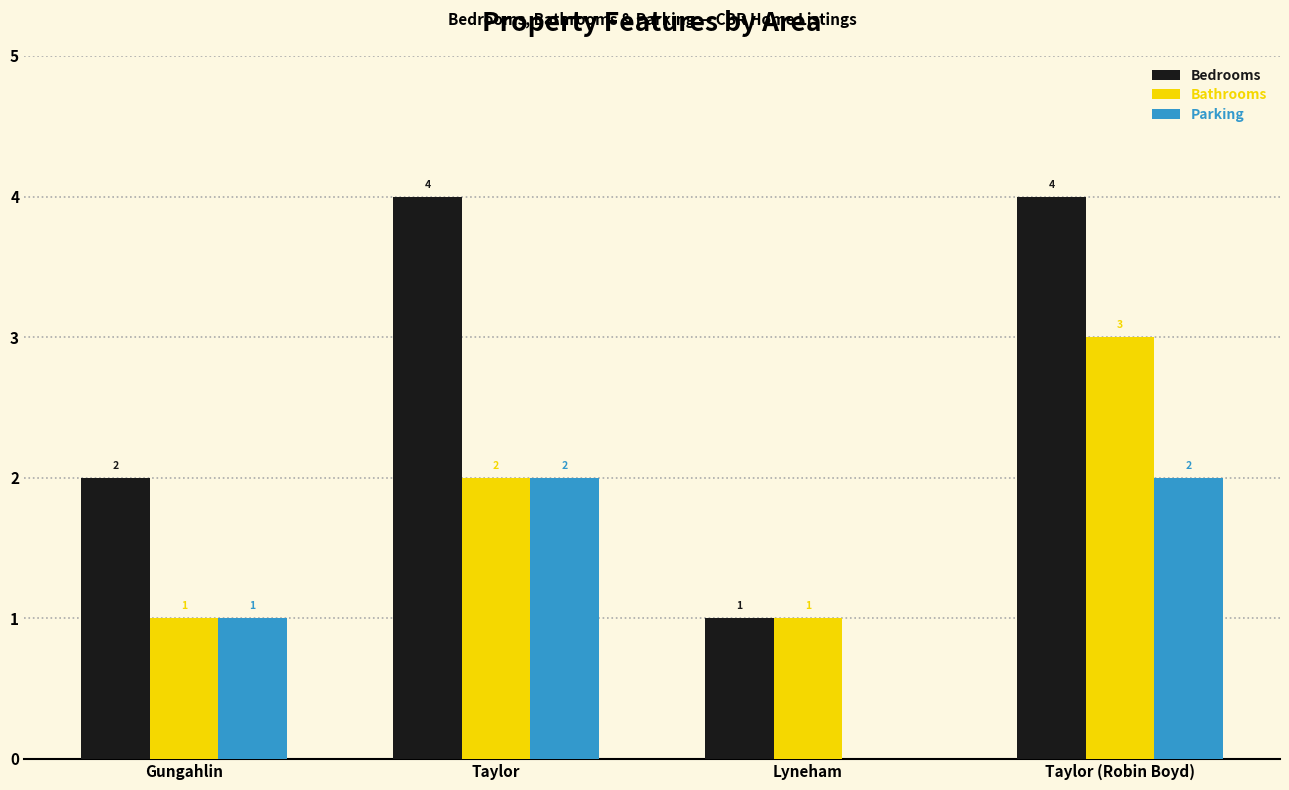

Between Gungahlin and Taylor, which series saw the biggest shift?

Bedrooms